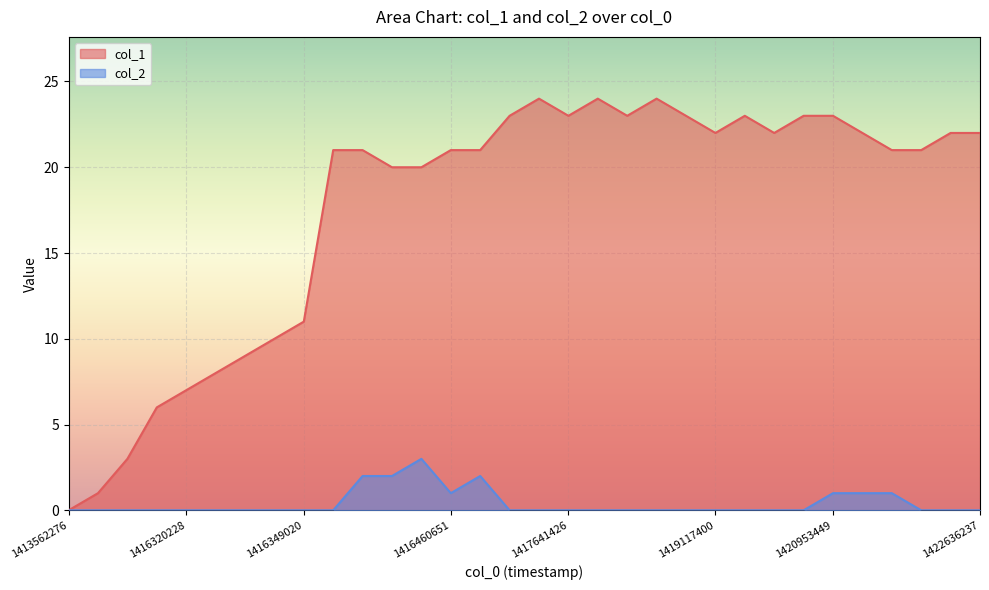

True or false: col_1 and col_2 cross at least once.

False